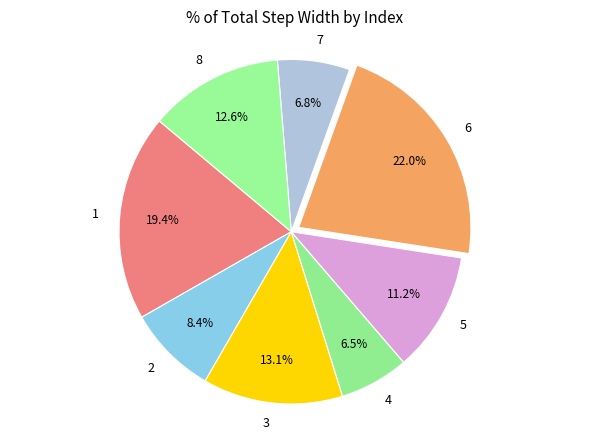

Is there a majority slice in this chart?

No